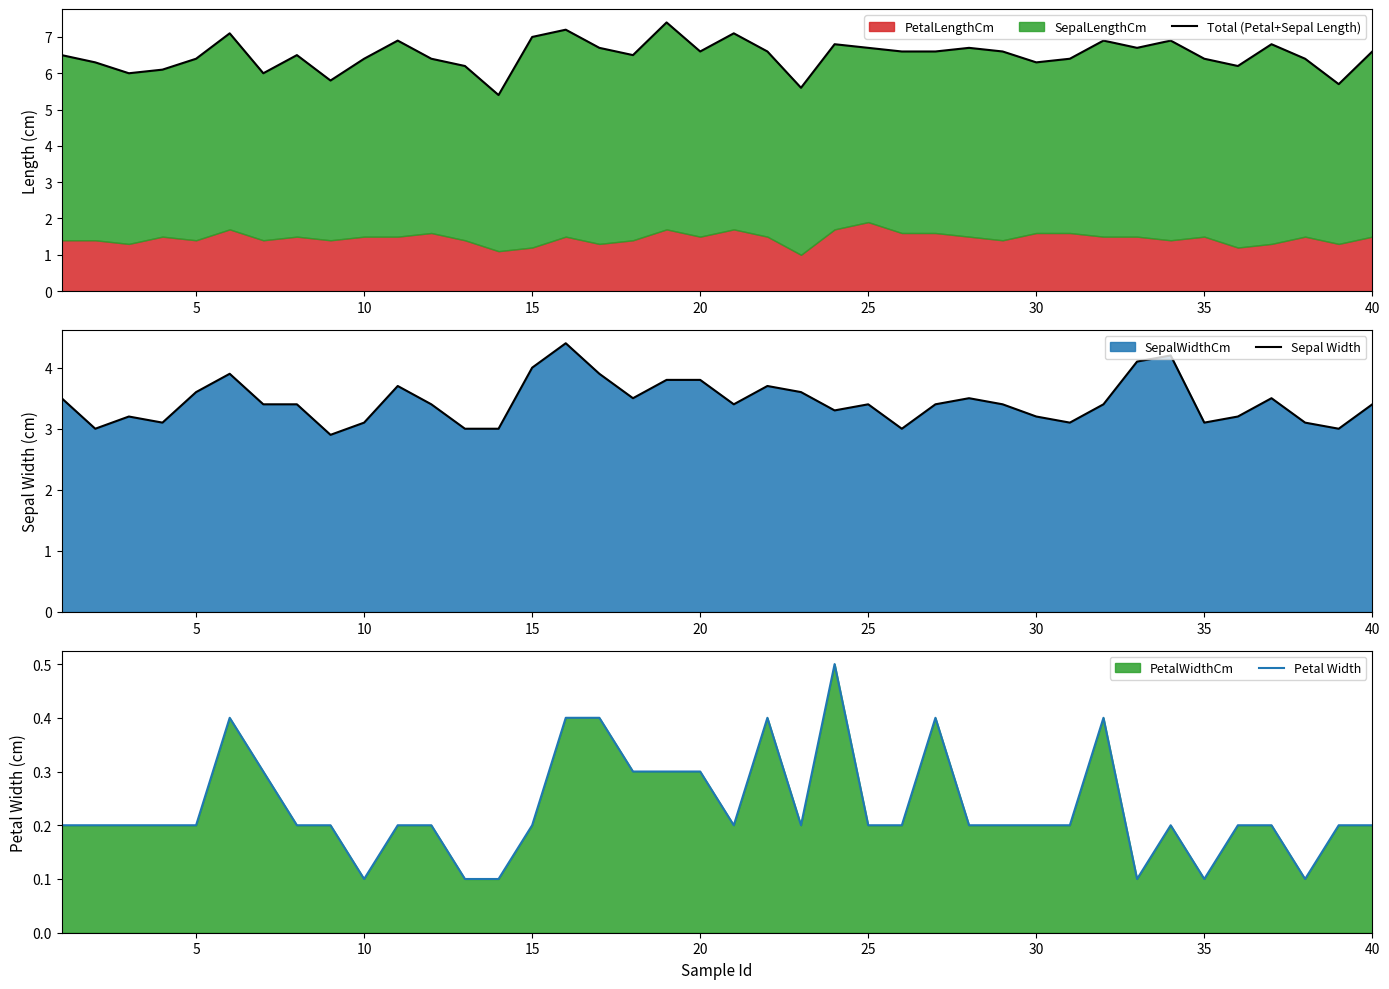

The value of Total (Petal+Sepal Length) at 10 is 3.5. True or false?

False